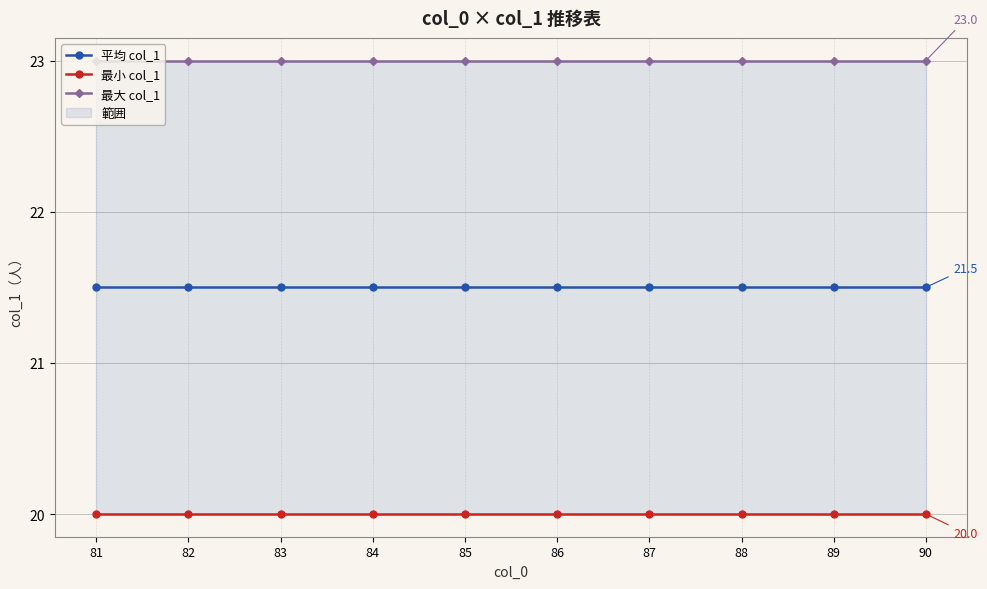

True or false: 最小 col_1 has a value of 20.0 at 89.

True